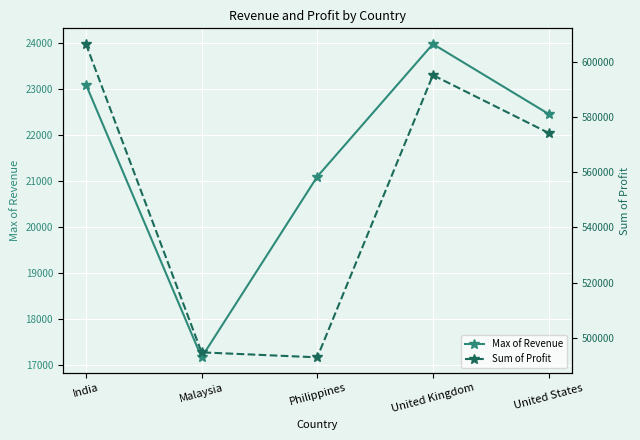

What is the label of the 3rd point from the right?

Philippines